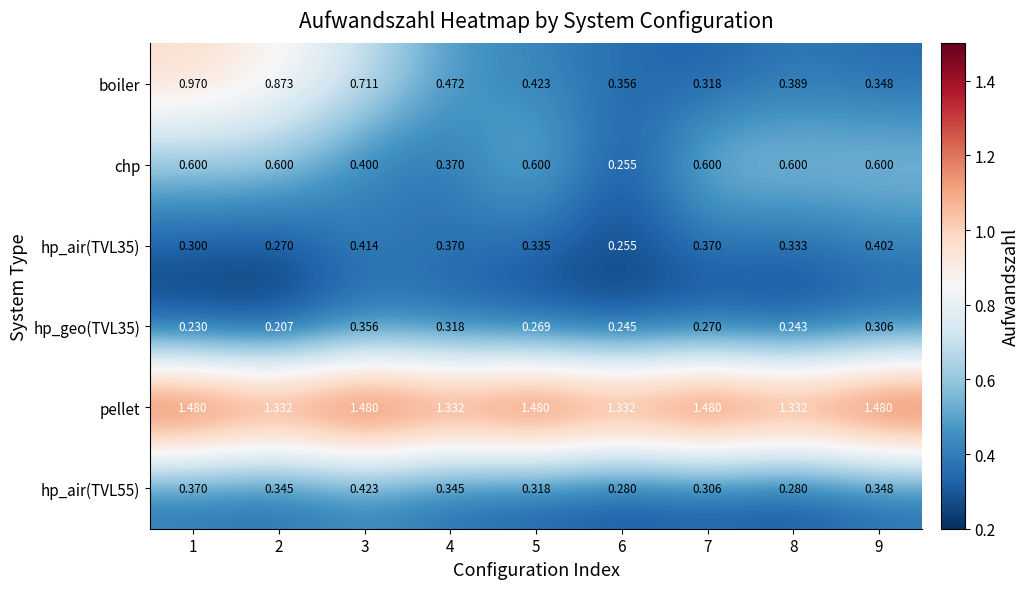

Which series changed the most between 1 and 7?

boiler